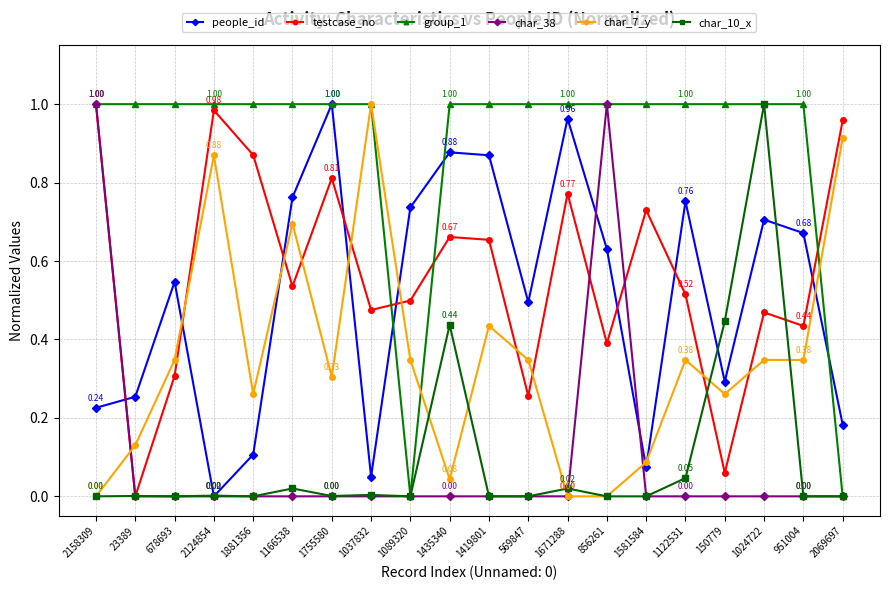

Which series has the largest total across all categories?

group_1